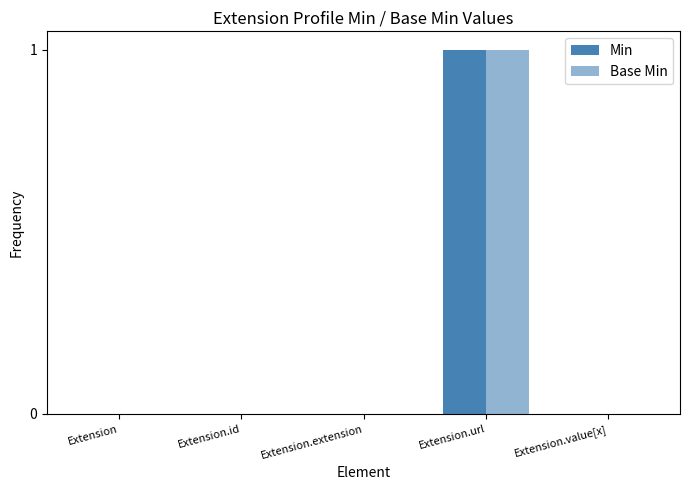

Count the number of categories in the chart.

5